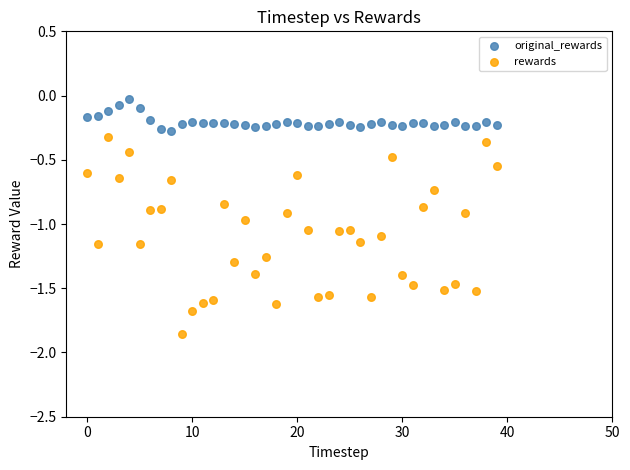

Which series contains the highest Y value?

original_rewards